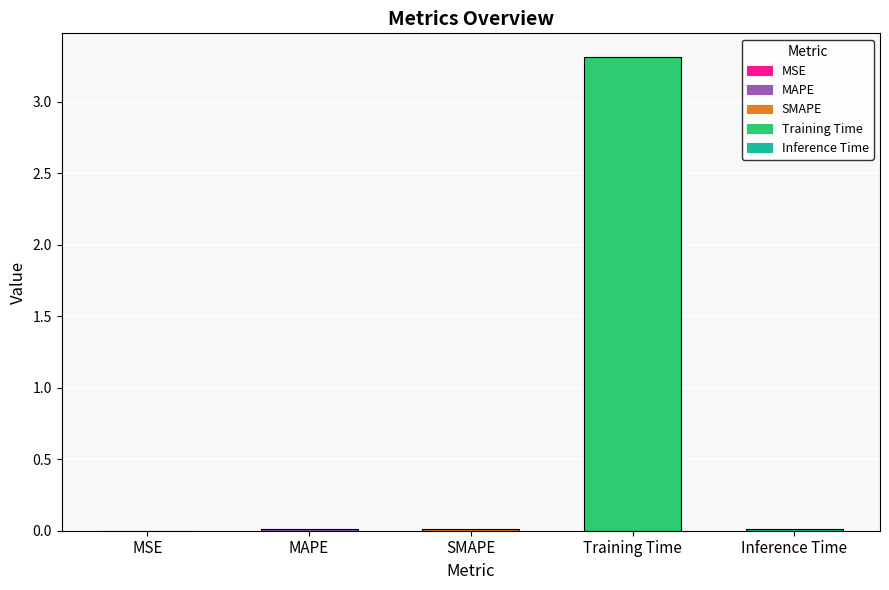

What is the maximum value shown in the chart?

3.3